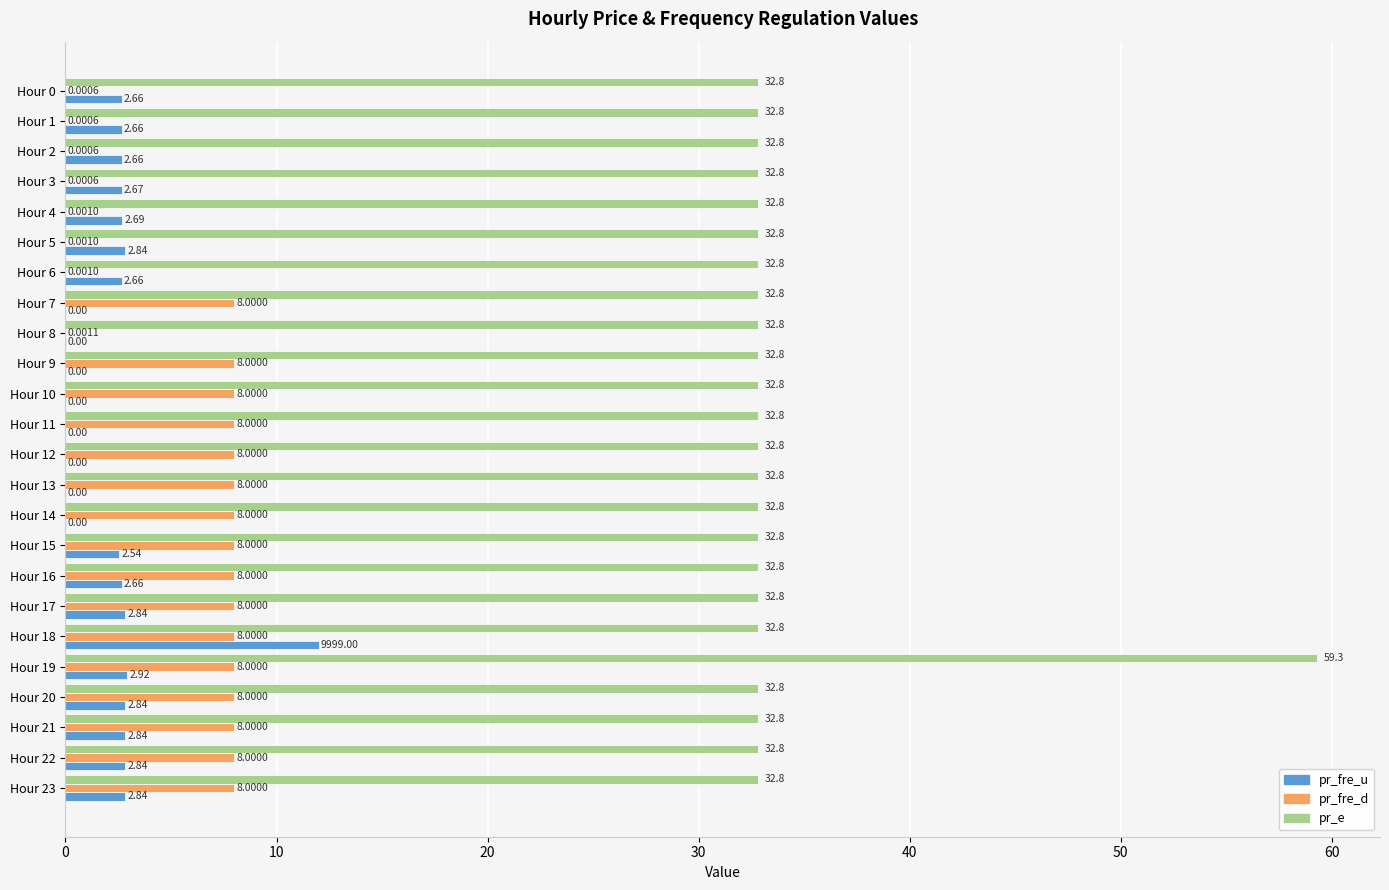

Is the value of pr_fre_u at Hour 18 greater than the value of pr_fre_d at Hour 9?

Yes